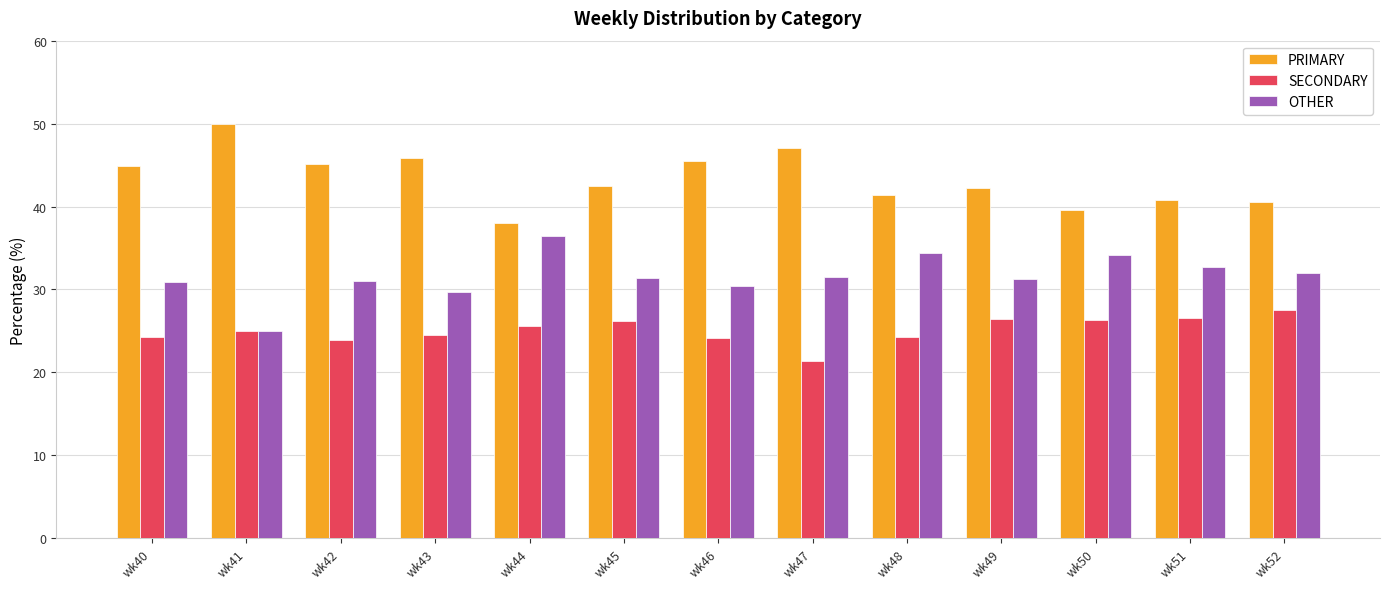

What is the minimum value for SECONDARY?

21.4